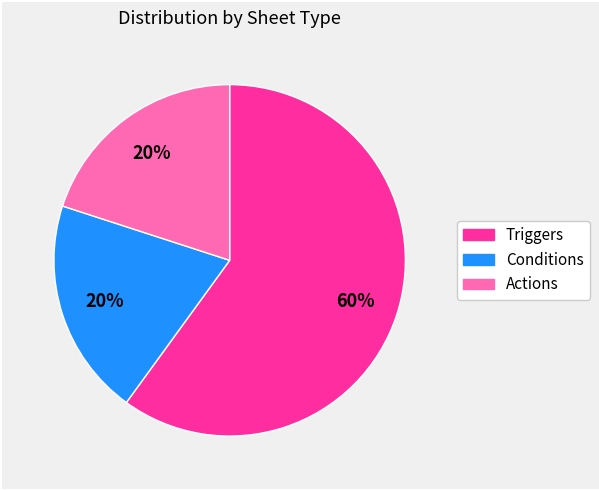

Is there any slice that represents more than half of the pie?

Yes